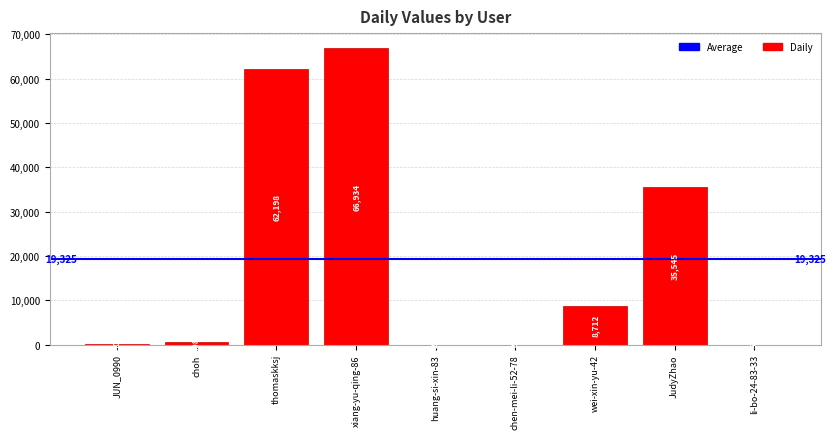

What is the sum of all values?

173926